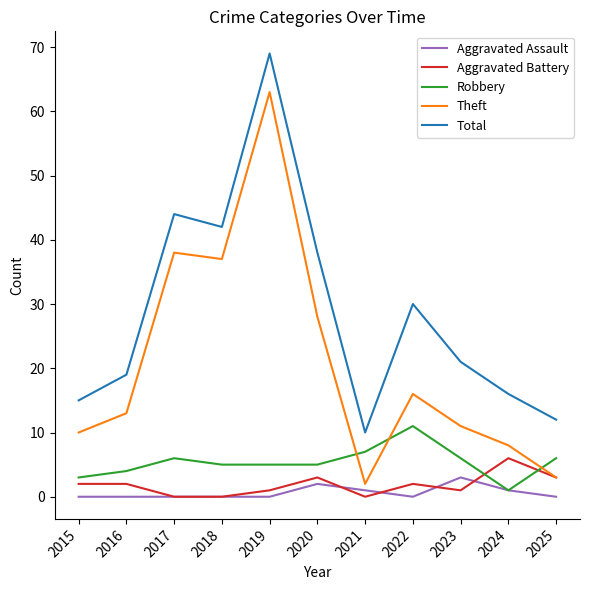

What is the difference between the maximum and minimum values in the Aggravated Assault series?

3